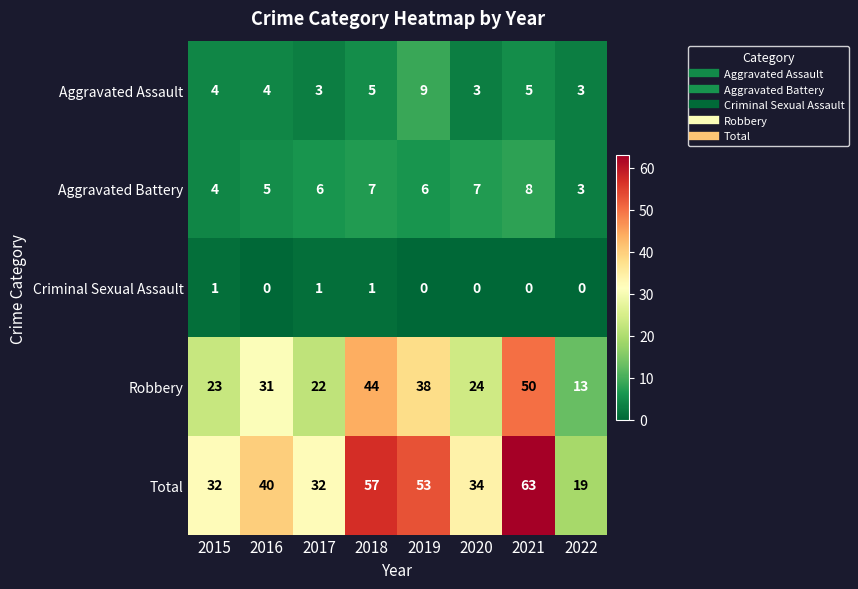

Read the Aggravated Assault value at 2015.

4